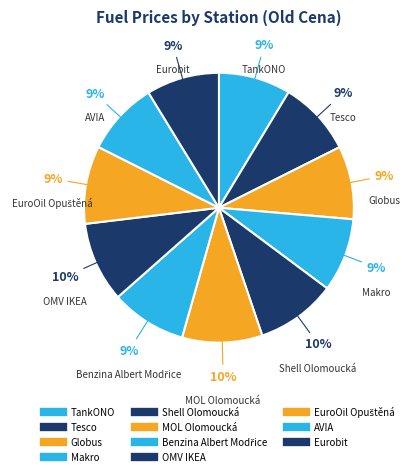

How much of the chart is everything except Tesco?

91.0%